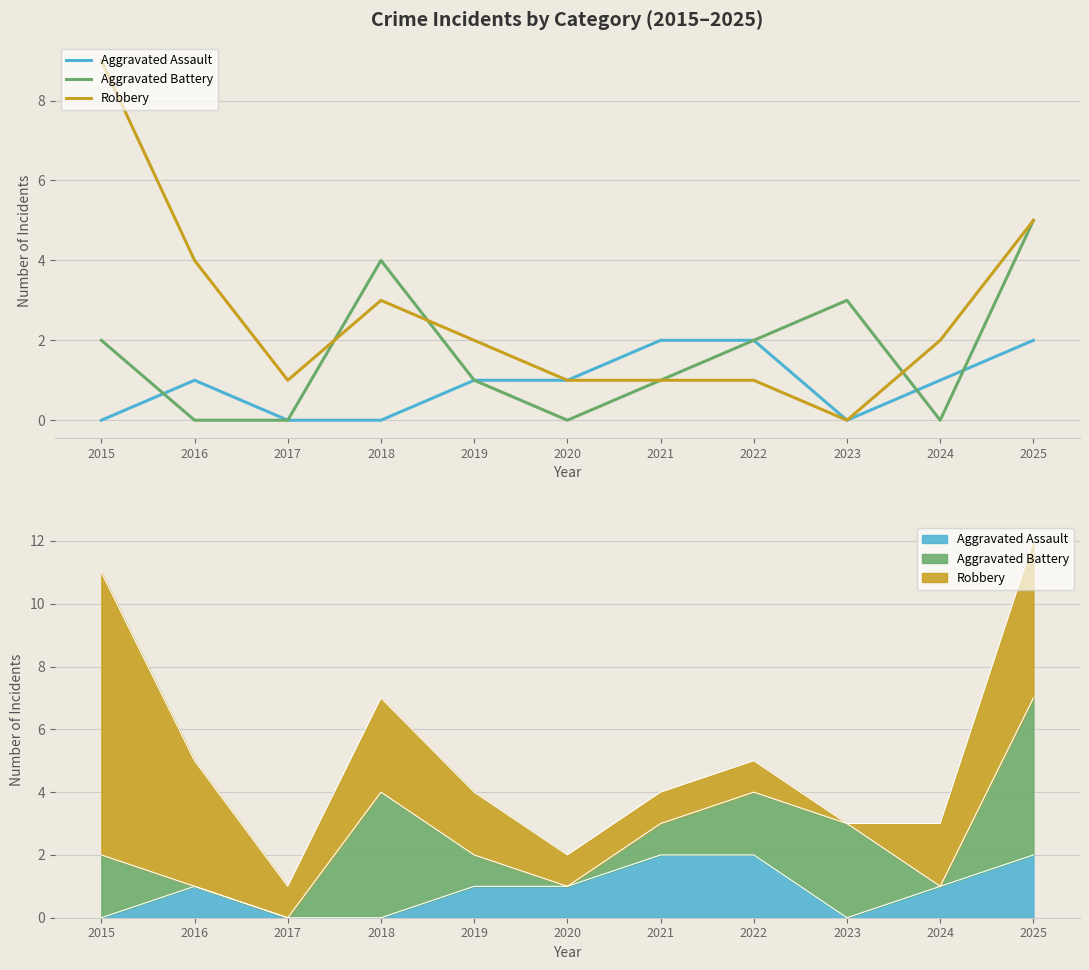

Rank the series by their average value, from highest to lowest.

Robbery, Aggravated Battery, Aggravated Assault